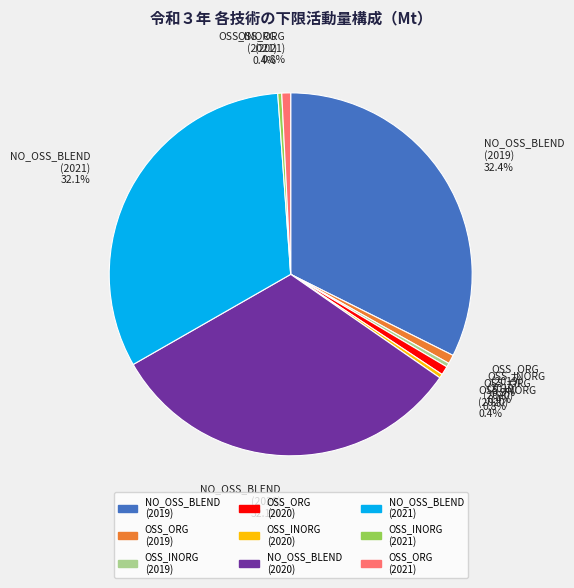

The OSS_ORG (2021) slice represents 1% of the pie. True or false?

True